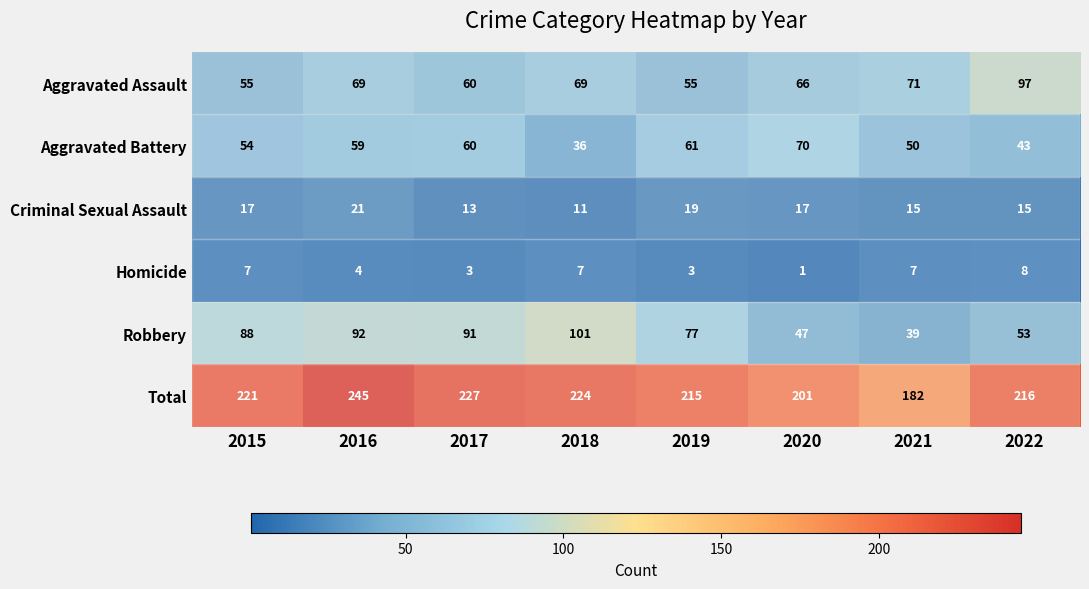

Read the Aggravated Assault value at 2016, to the nearest 5.

70